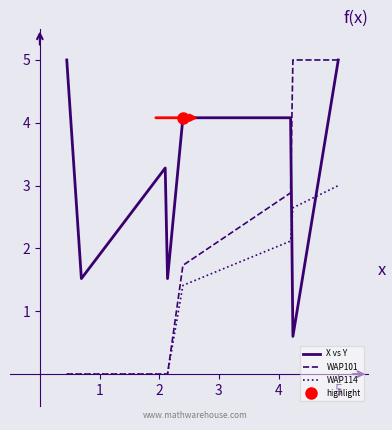

What is the lowest value of the X vs Y series?

0.6